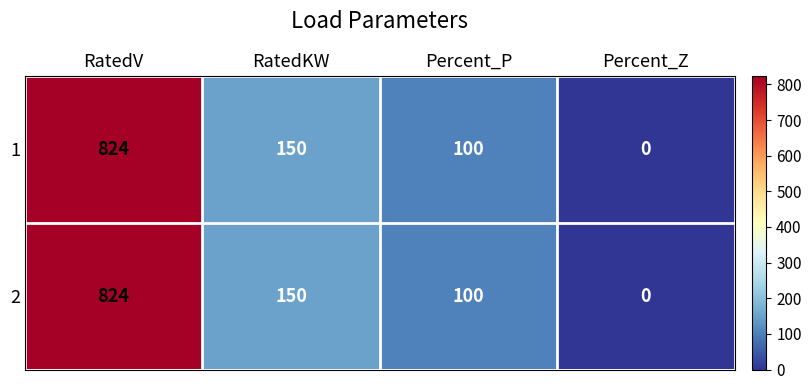

What is the difference between the 2 values at Percent_Z and RatedV?

824